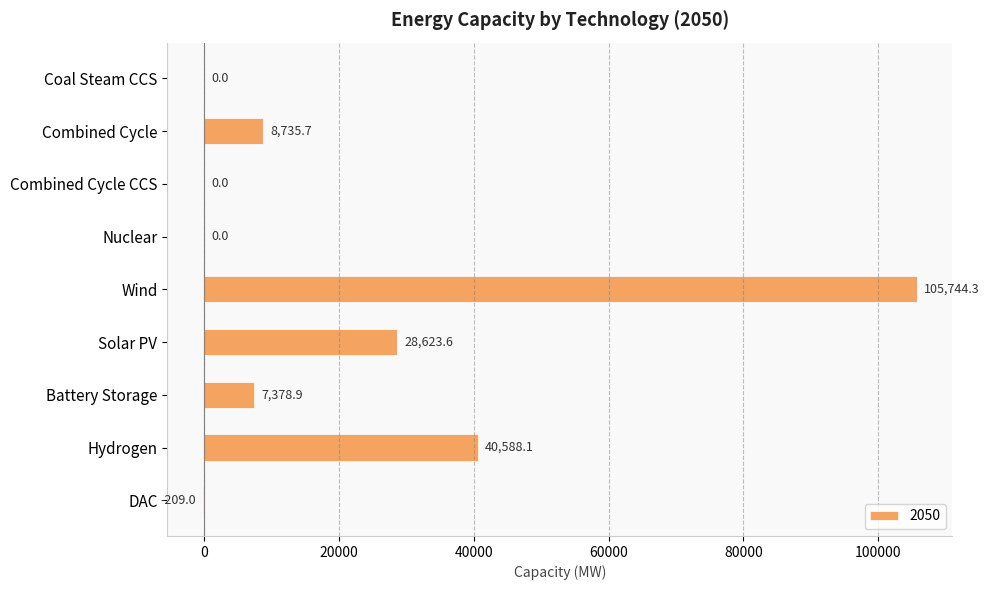

At which category does the chart reach its peak across all series?

Wind